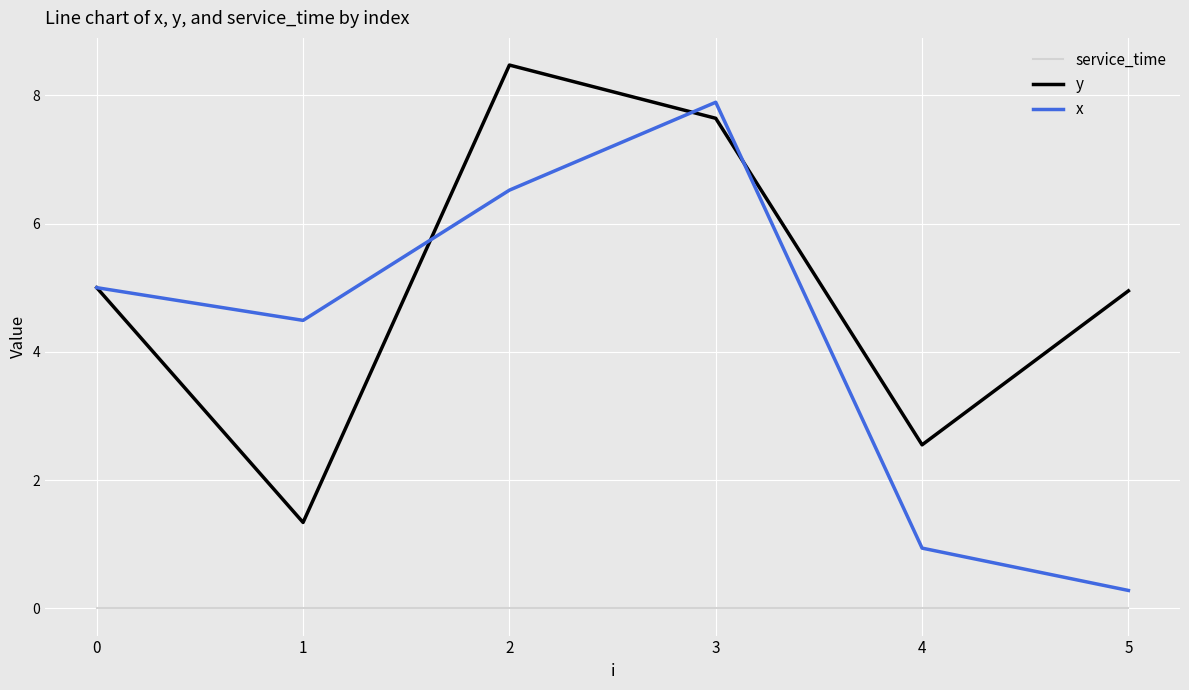

Which series has the largest range (max minus min)?

x